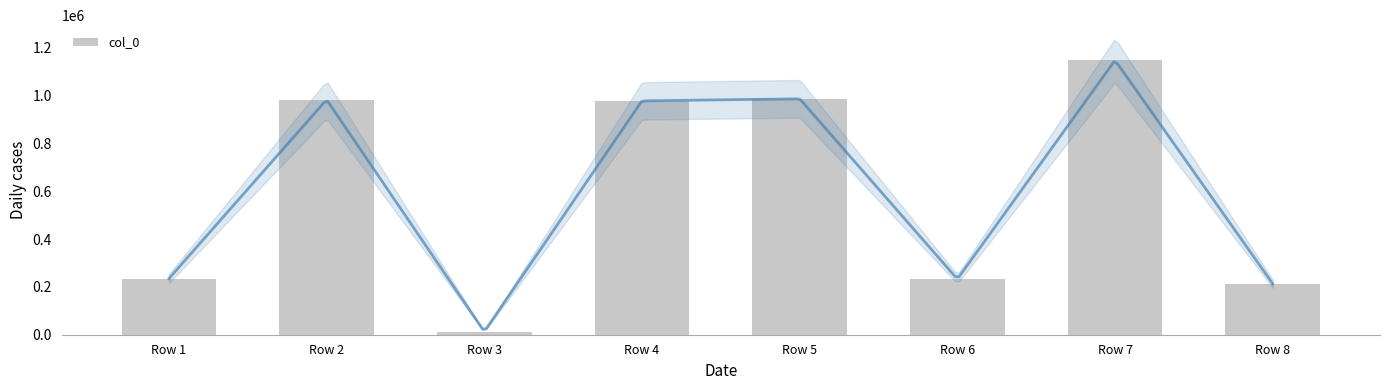

What is the difference between the values at Row 2 and Row 3?

969994